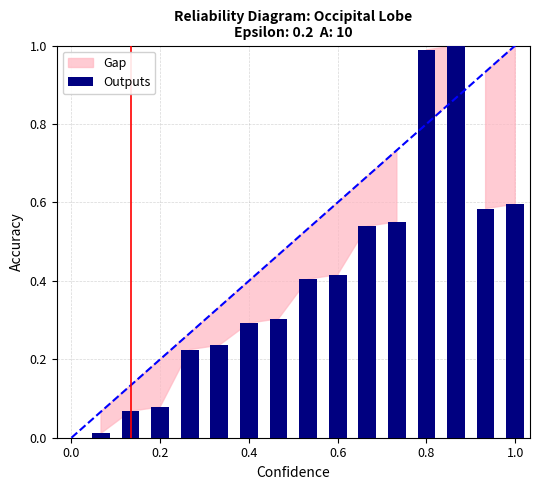

The chart shows a value of 0.3 at 0.4. True or false?

True